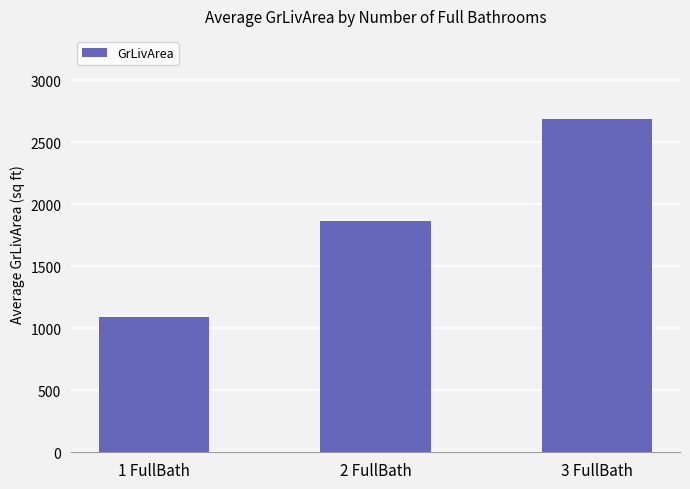

What is the label of the 3rd bar from the right?

1 FullBath